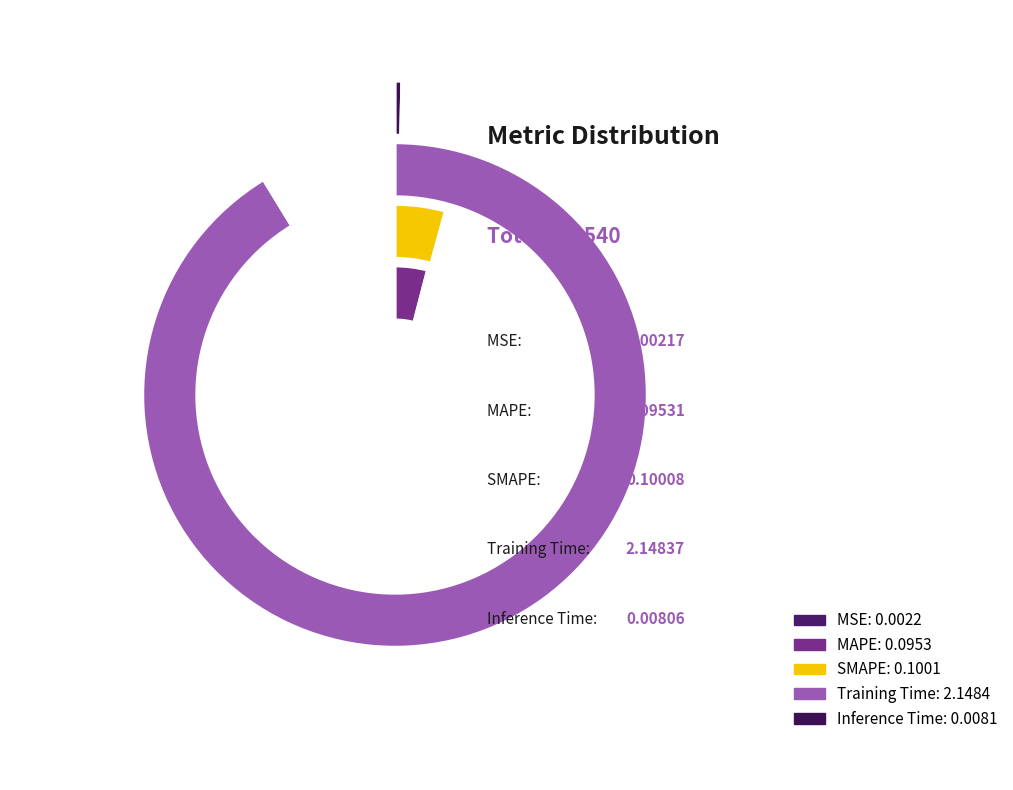

What is the largest slice in the pie chart?

Training Time